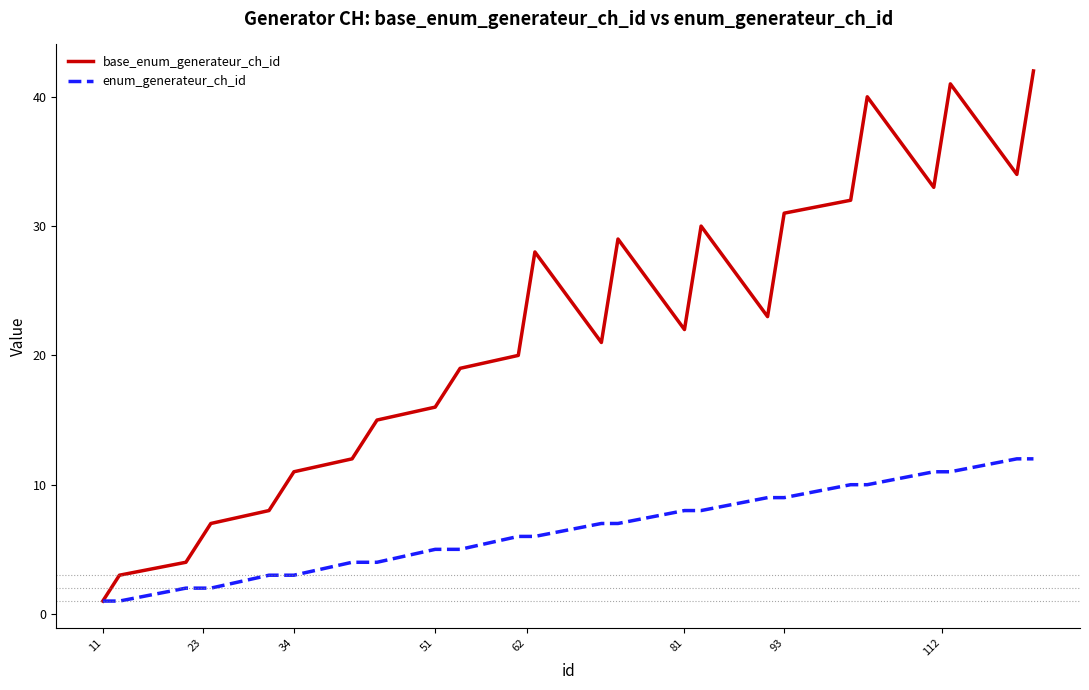

What is the greatest value displayed?

42